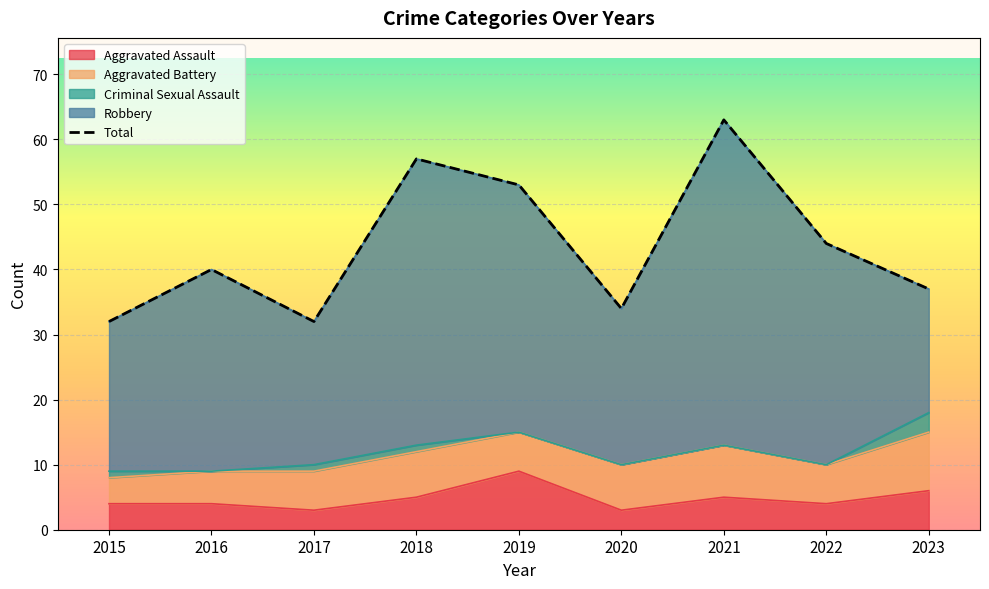

At which label is the value closest to 47?

2022